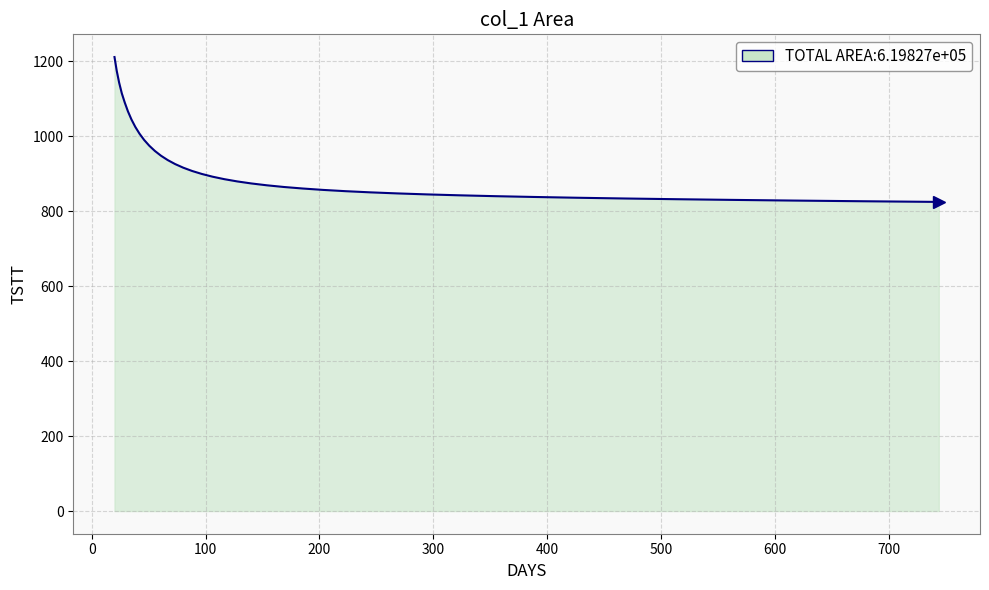

What is the difference between the maximum and minimum values?

386.5